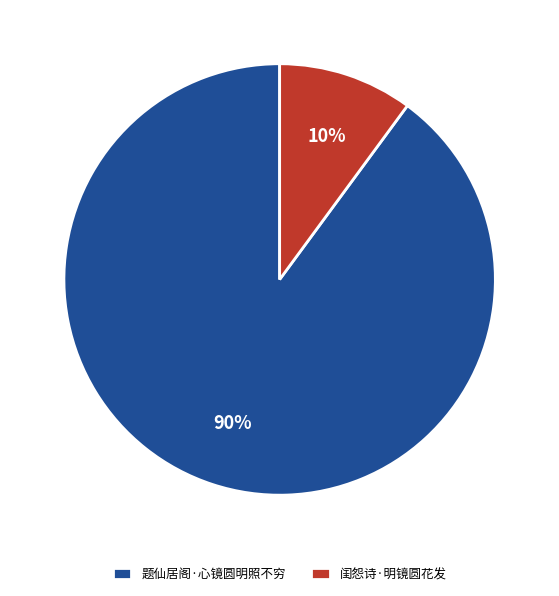

Between 闺怨诗·明镜圆花发 and 题仙居阁·心镜圆明照不穷, which is larger?

题仙居阁·心镜圆明照不穷